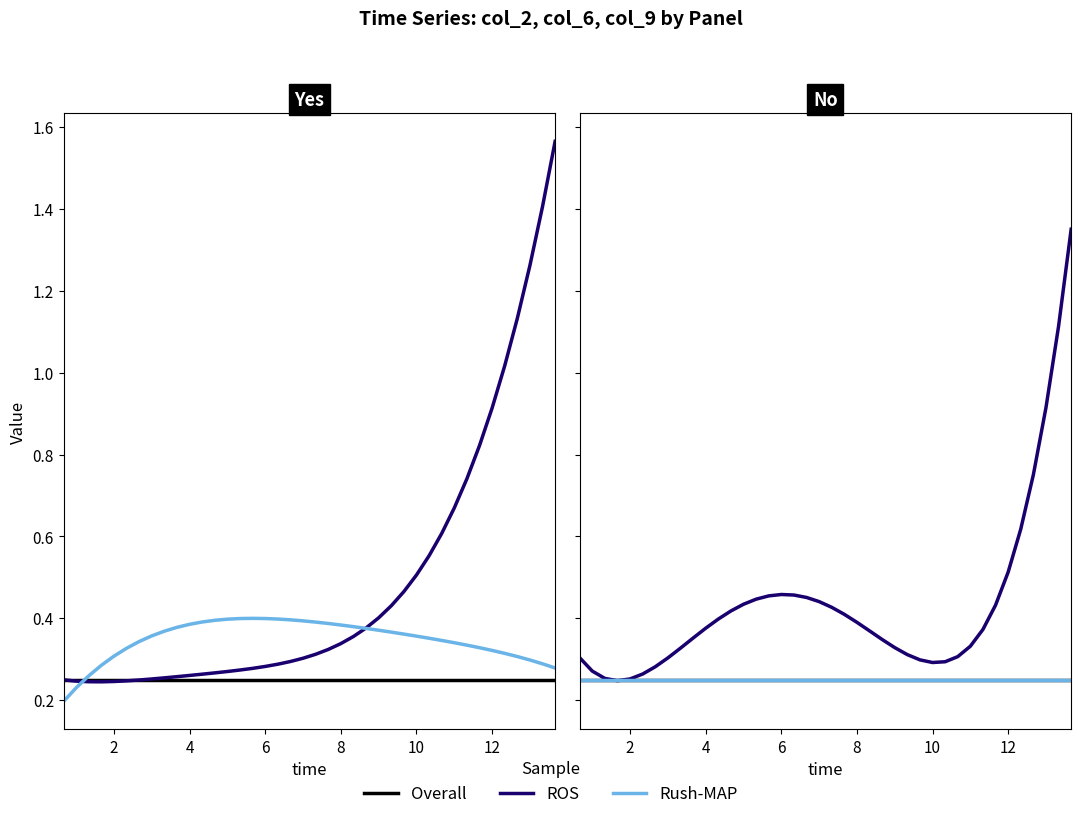

How many interior local peaks does the ROS series have?

1